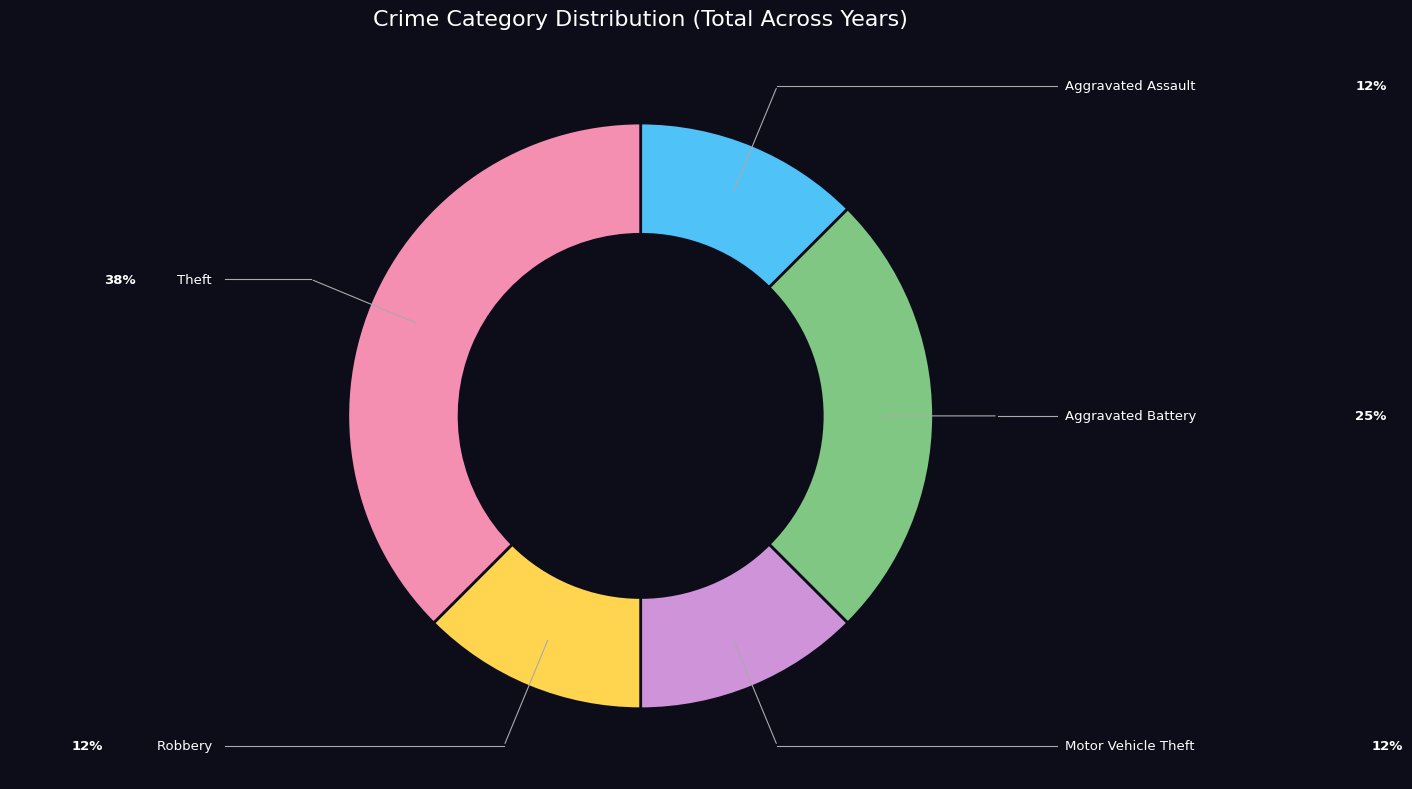

True or false: Robbery accounts for 7% of the total.

False